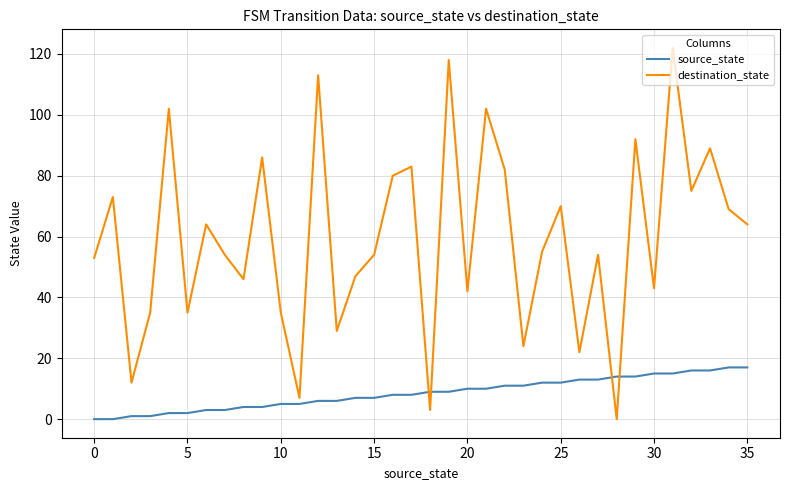

What is the greatest value displayed?

122